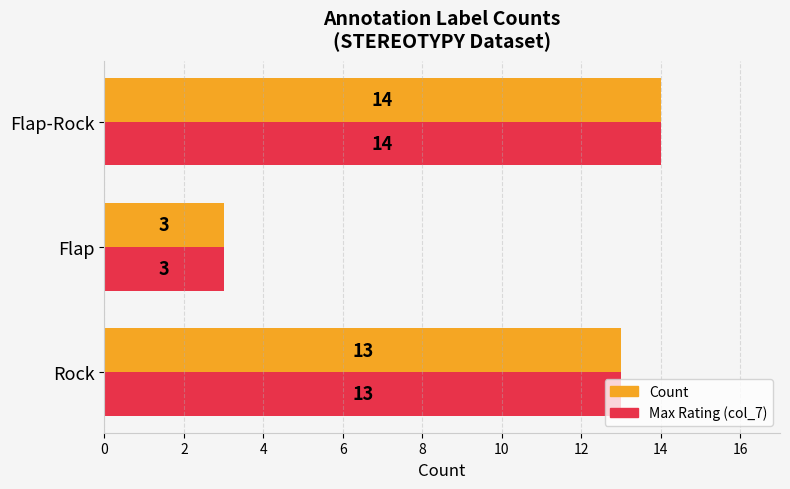

What is the greatest value displayed?

14